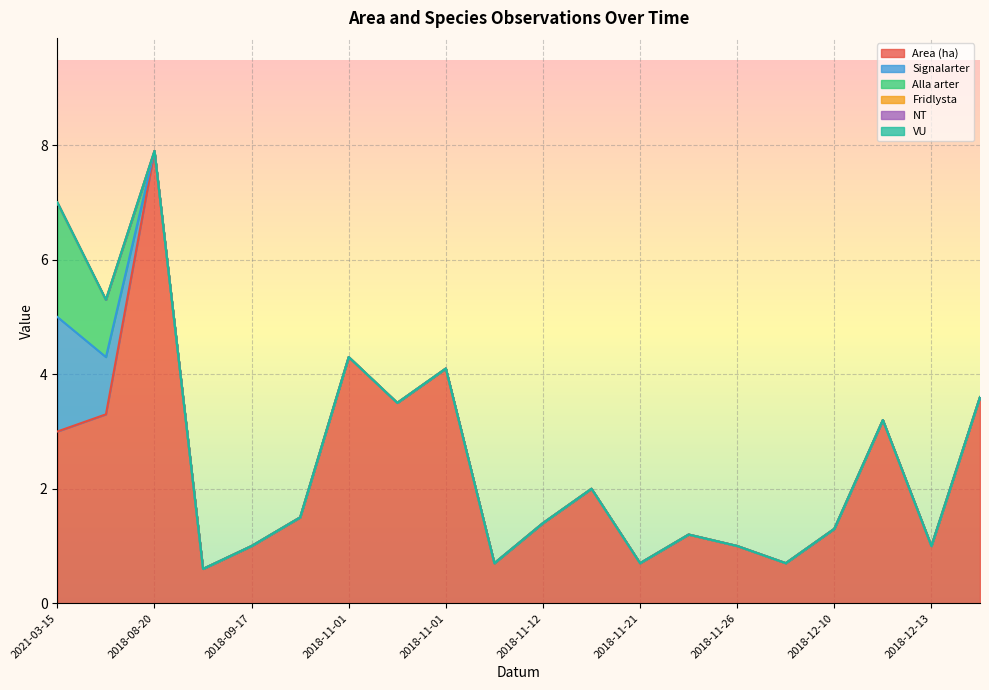

What is the greatest value displayed?

7.9